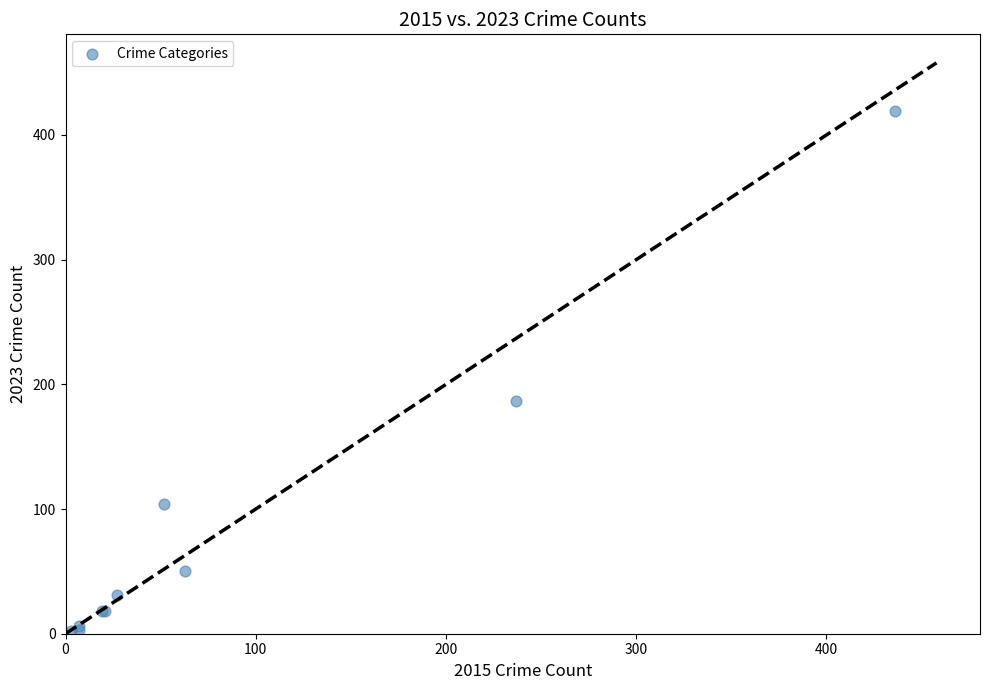

What Y value in the scatter plot is closest to 210?

187